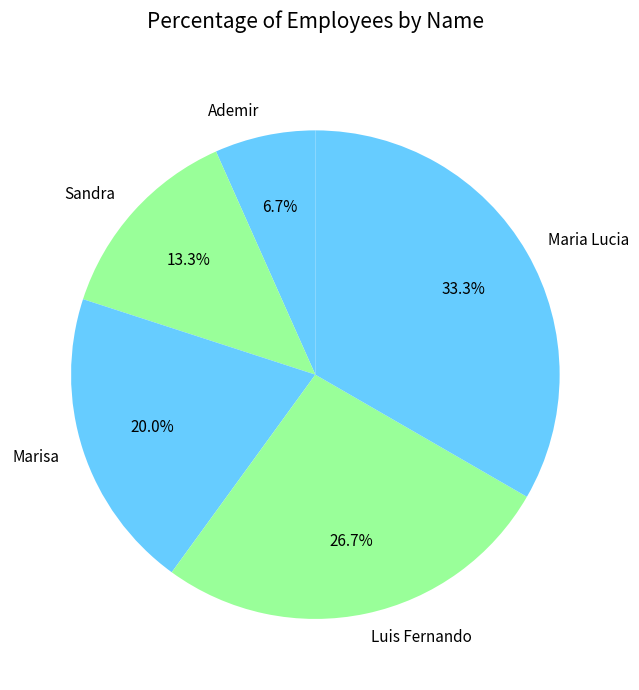

The Maria Lucia slice represents 33% of the pie. True or false?

True